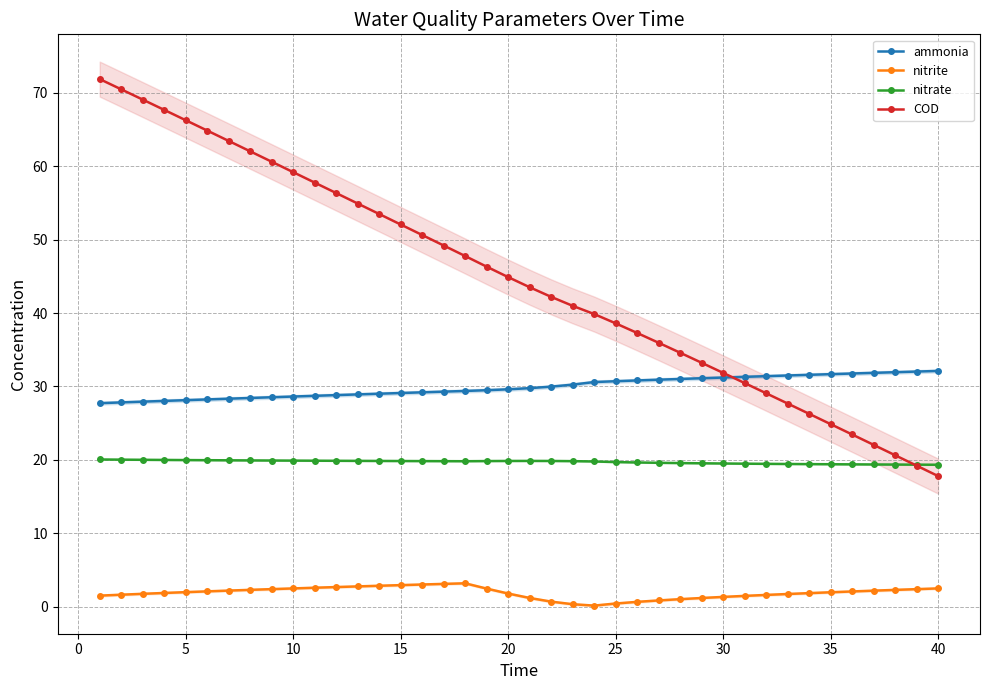

How many lines are shown in the chart?

4